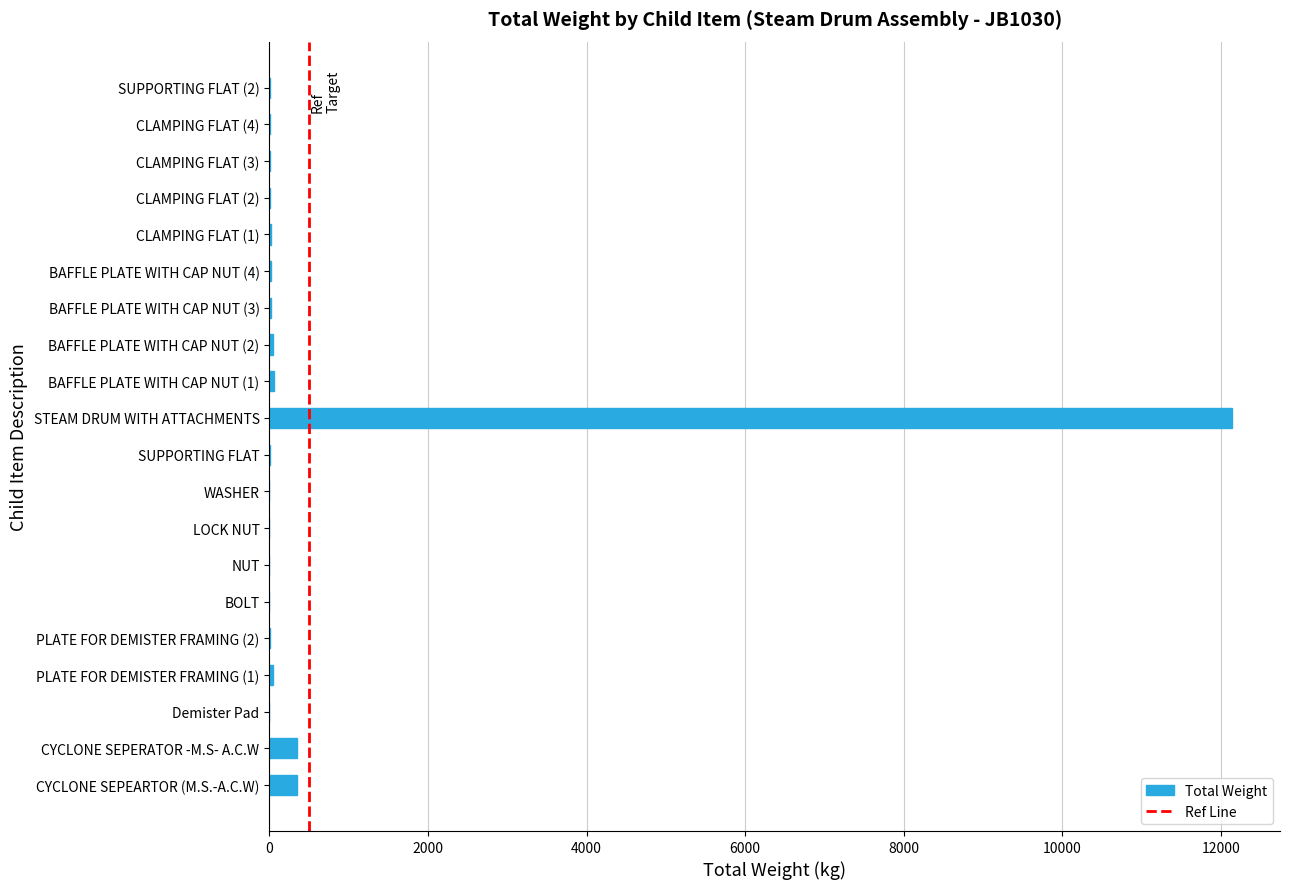

What is the sum of all values?

13110.8